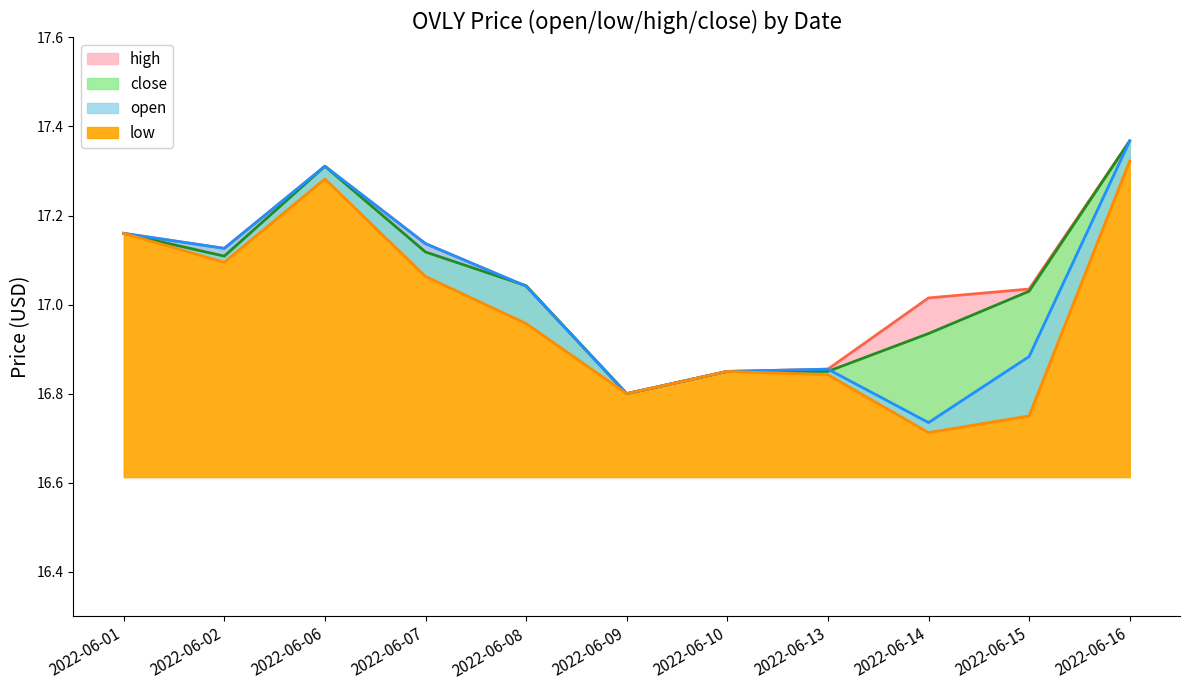

Between 2022-06-08 and 2022-06-07, which is larger?

2022-06-07